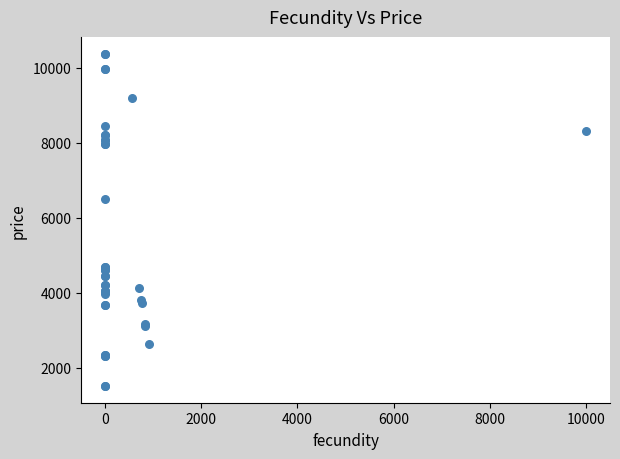

What Y value in the scatter plot is closest to 5945?

6510